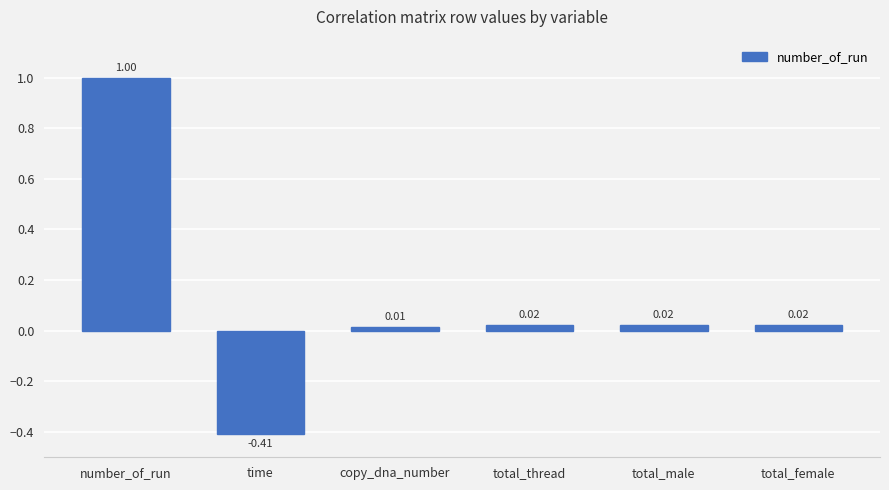

Which category has the highest value across all series?

number_of_run